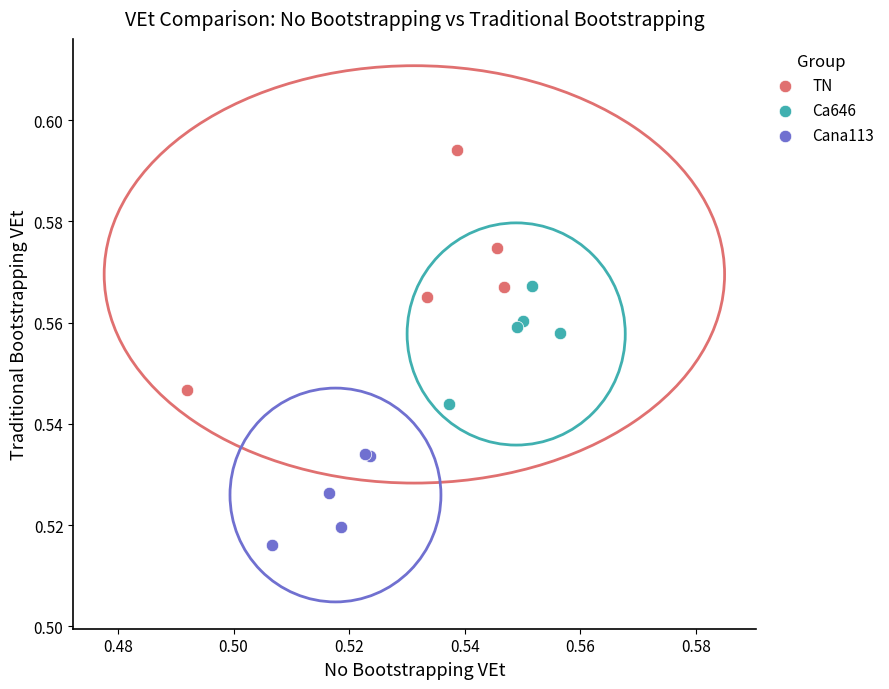

Which series reaches the minimum Y coordinate?

Cana113